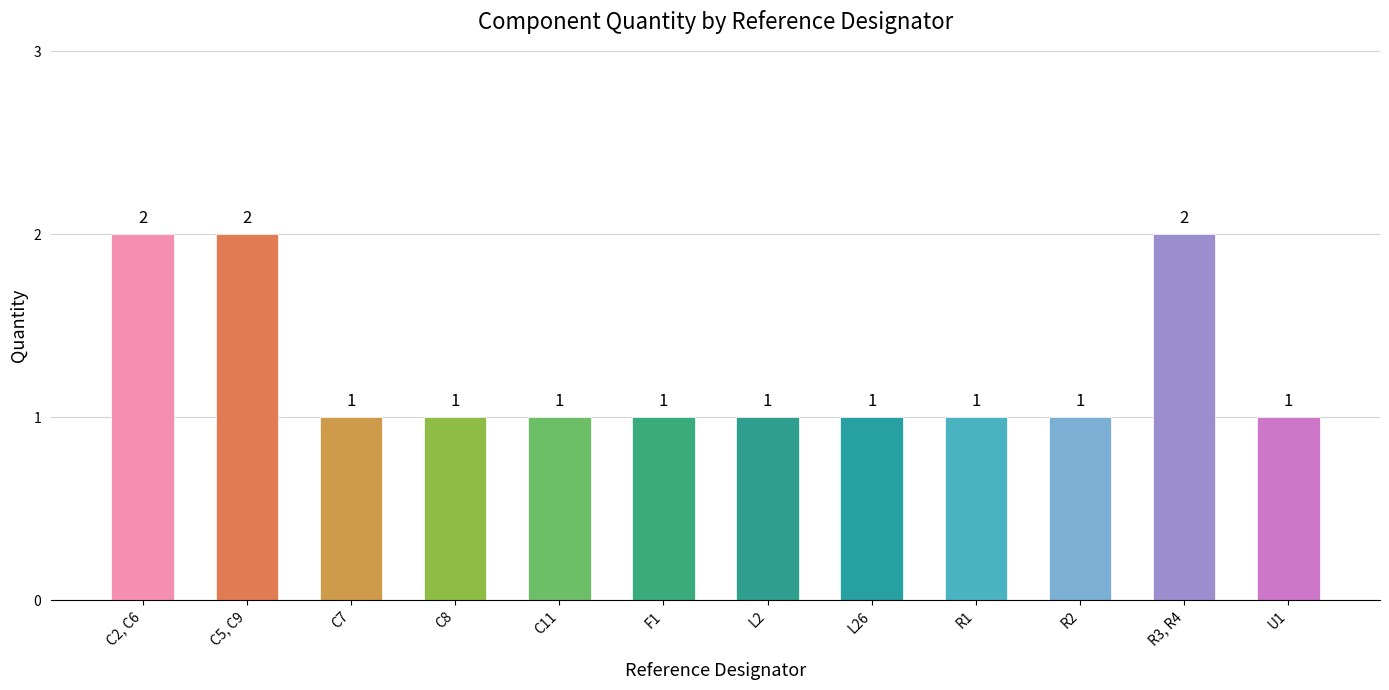

What position from the right is R2?

3